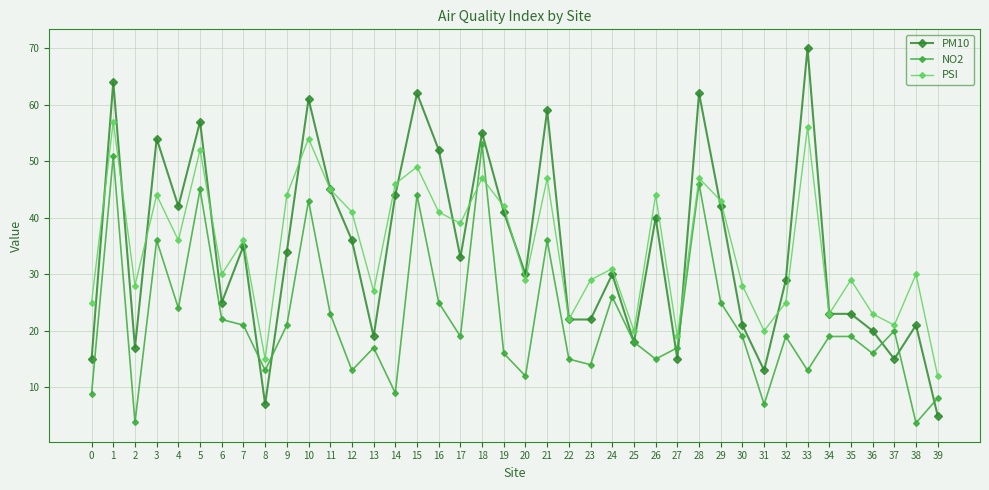

What is the difference between the maximum and minimum values in the PSI series?

45.0